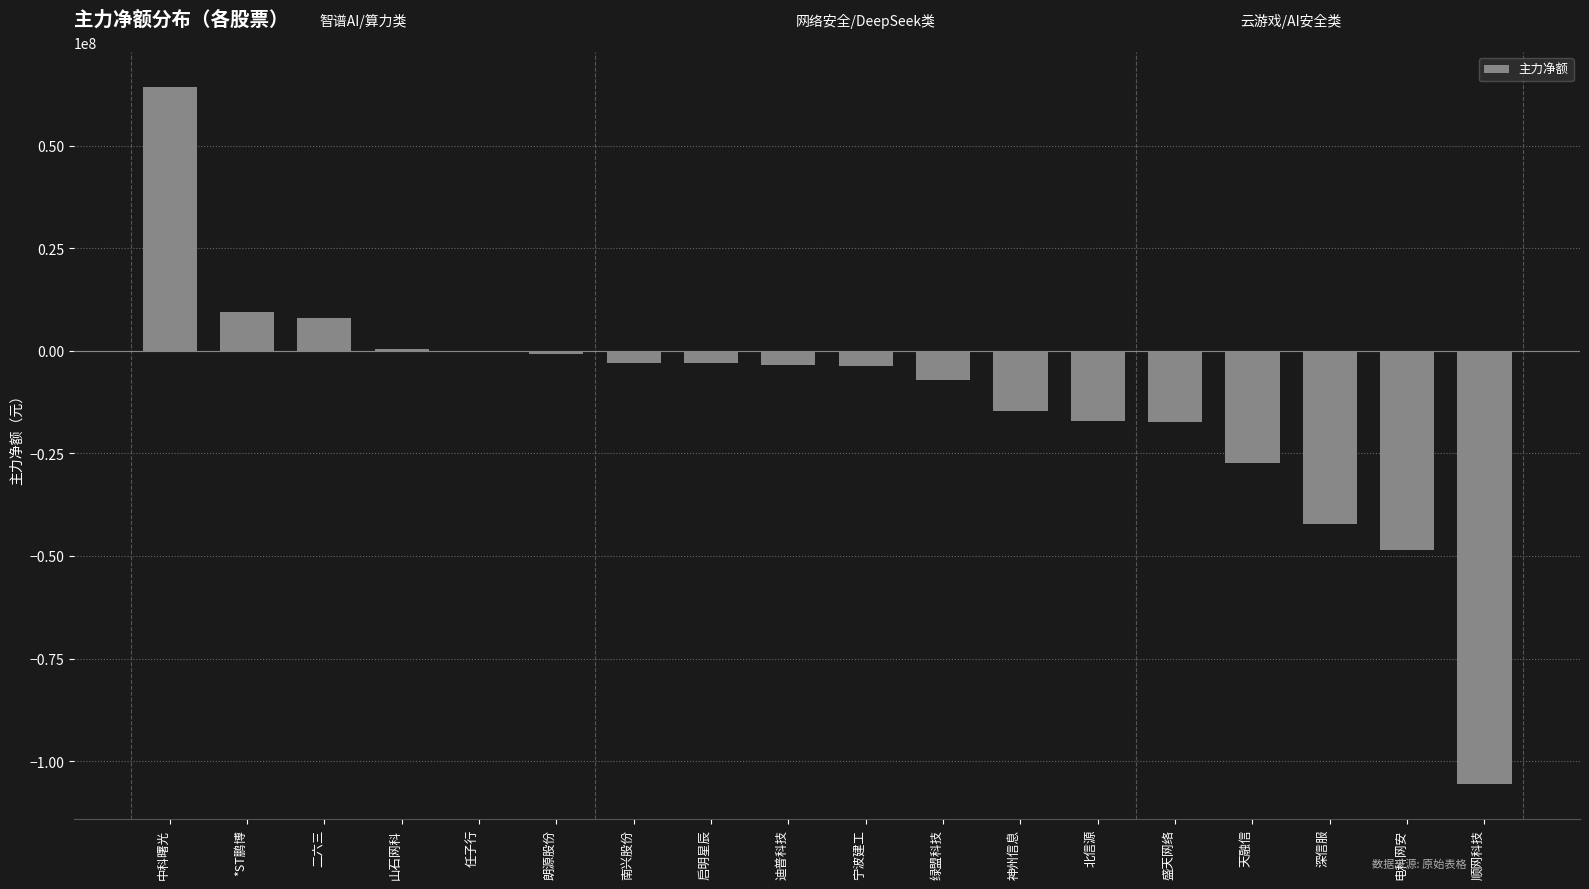

Count the number of values greater than -3418722.

8